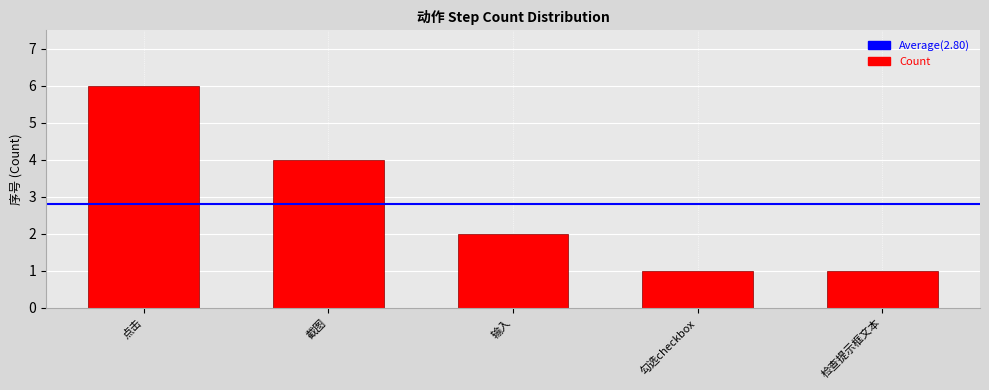

Does the chart contain stacked bars?

No